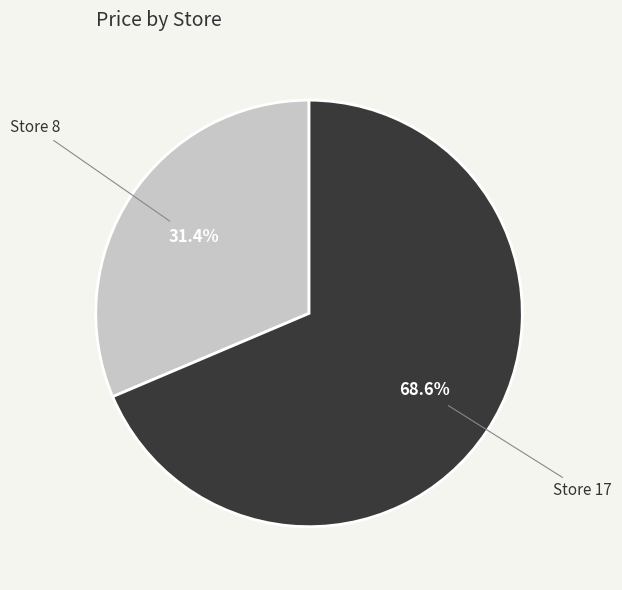

Does any single category account for the majority?

Yes